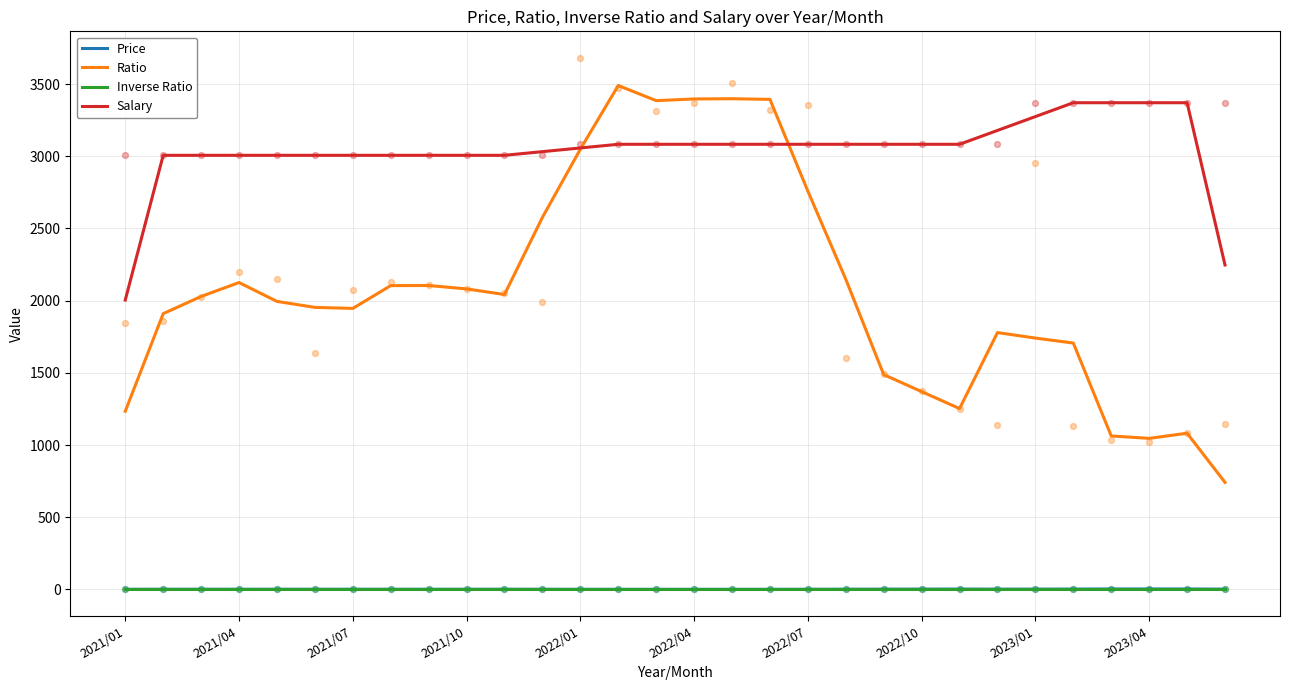

What are all the series names shown in the legend?

Price, Ratio, Inverse Ratio, Salary